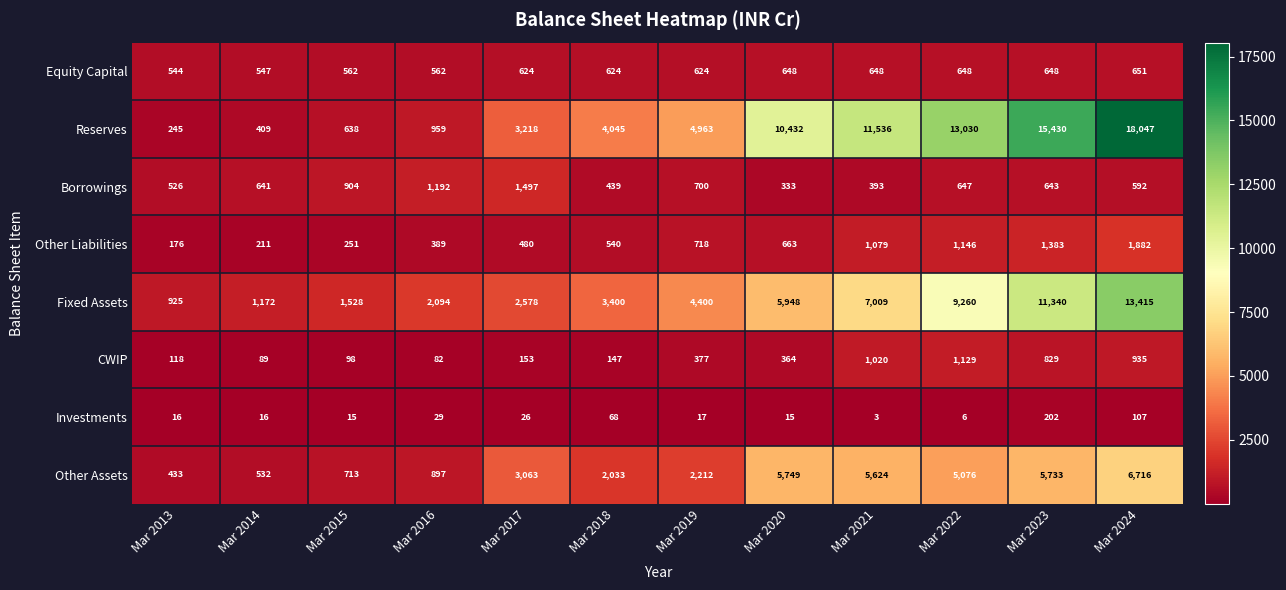

Where is Investments nearest to the value 102?

Mar 2024